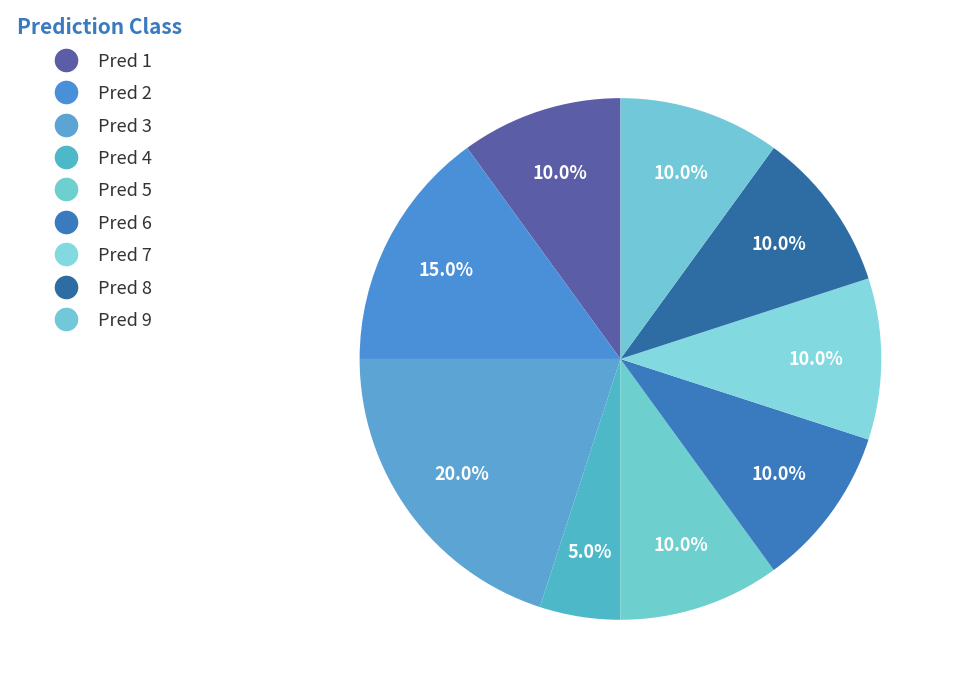

Which category has the biggest portion of the pie?

Pred 3